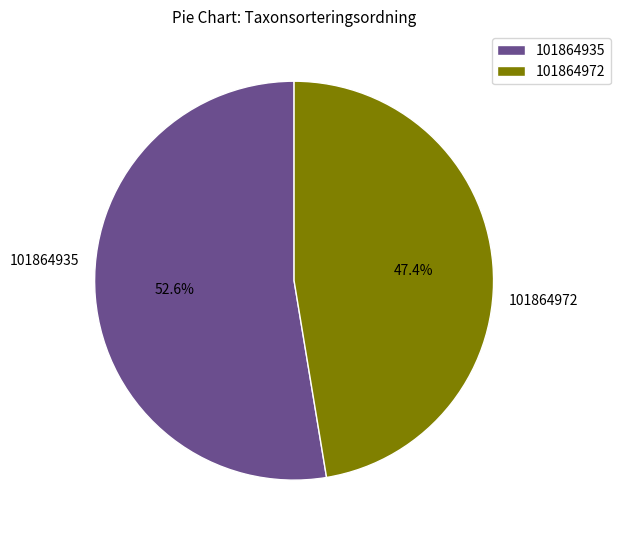

To the nearest percent, what is the combined percentage of 101864972 and 101864935?

100%